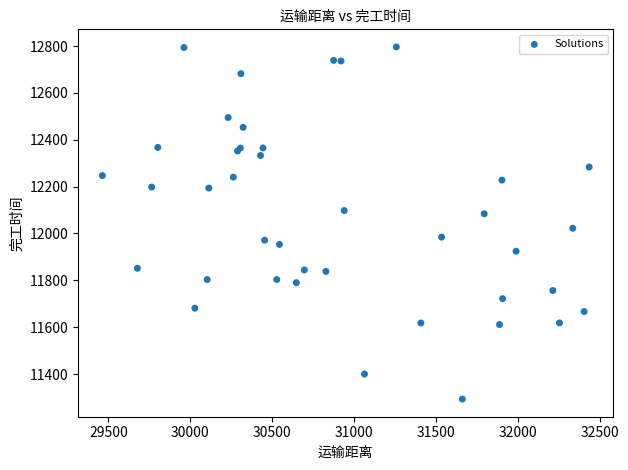

What Y value in the scatter plot is closest to 12044?

12022.3